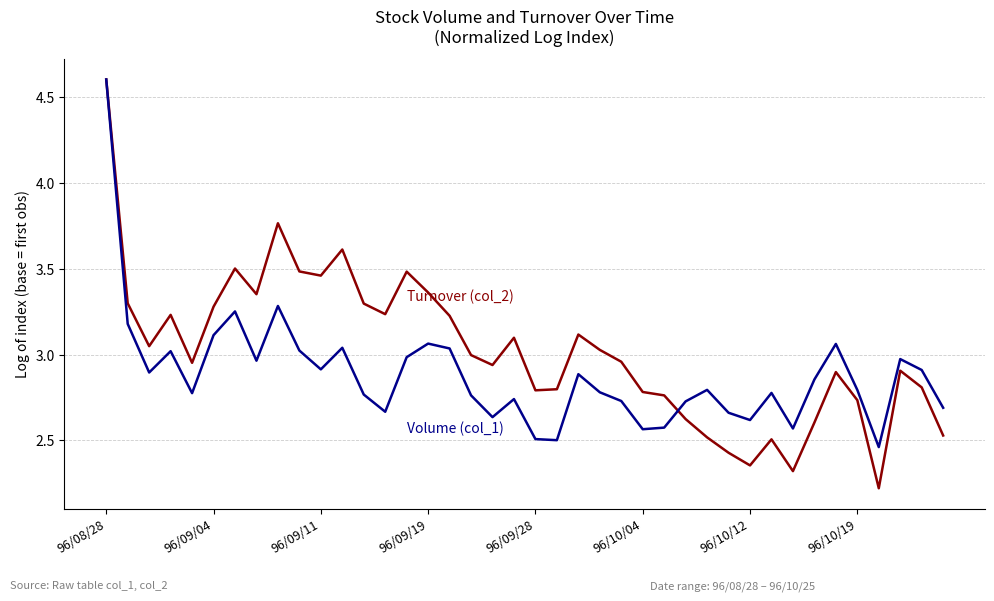

What is the greatest value displayed?

4.6